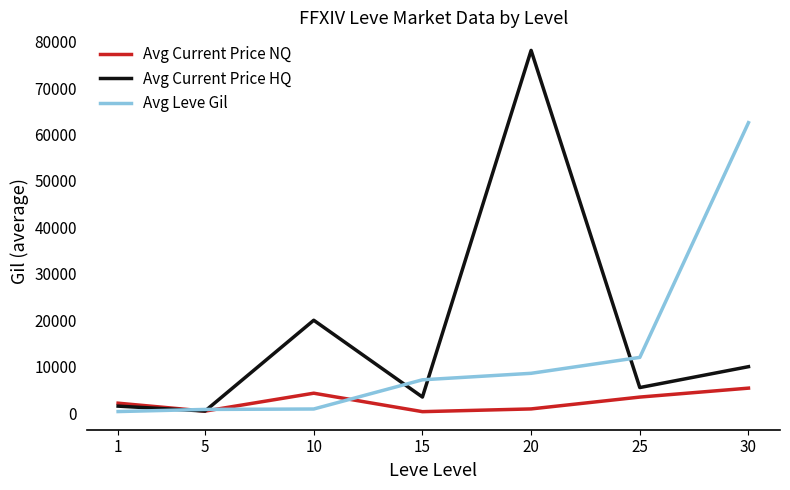

True or false: Avg Current Price HQ and Avg Leve Gil cross at least once.

True